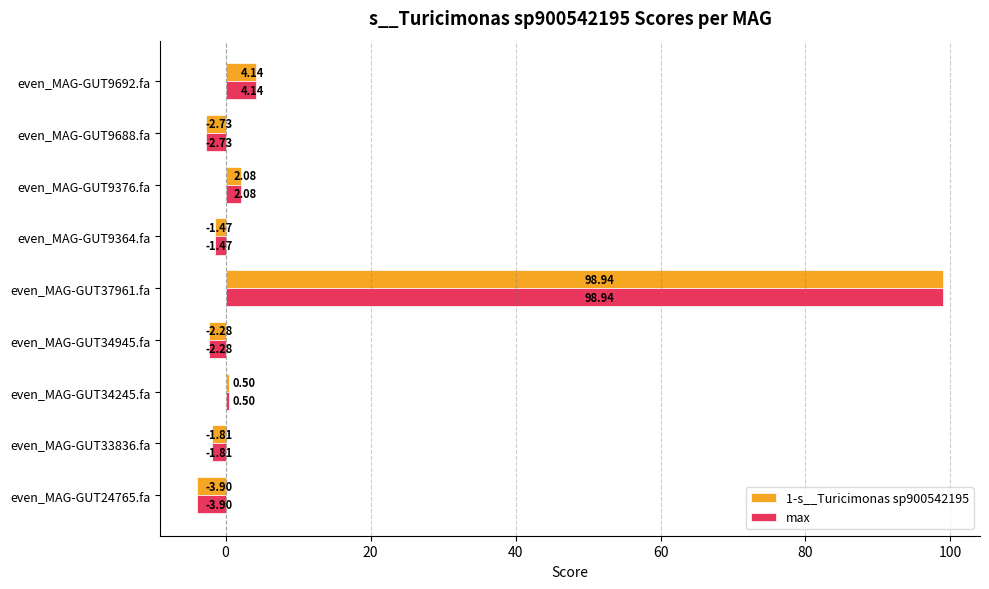

What is the total value across all series at even_MAG-GUT9692.fa?

8.3